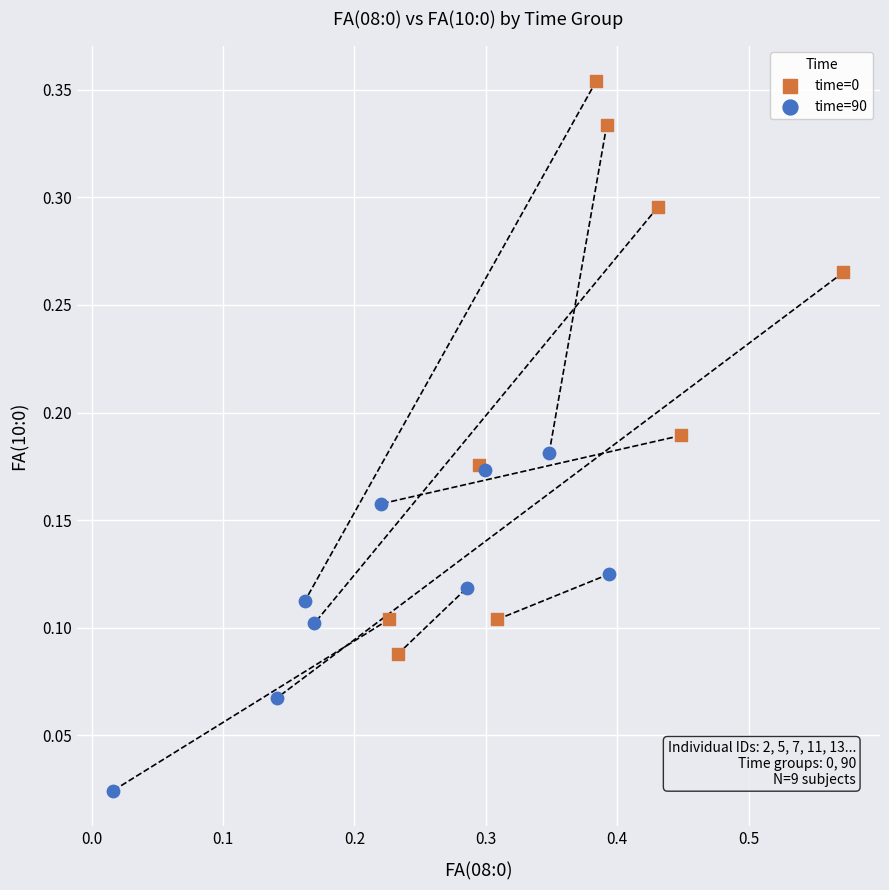

Which series reaches the minimum Y coordinate?

time=90